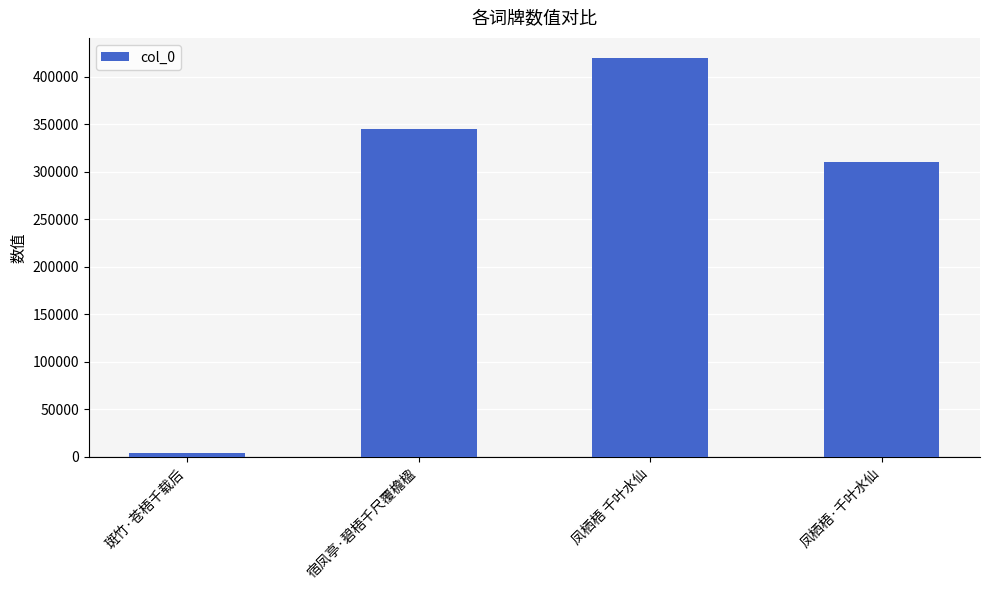

Reading right to left, transcribe all the data shown in this chart.

309948	420148	345214	3860